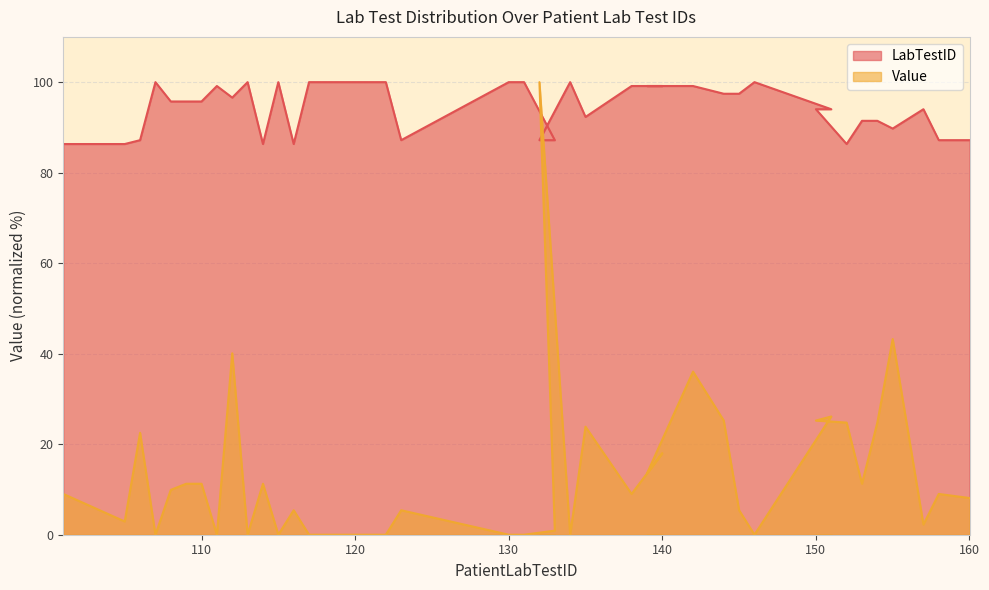

What is the difference between the Value_numeric values at 154 and 133?

23.9